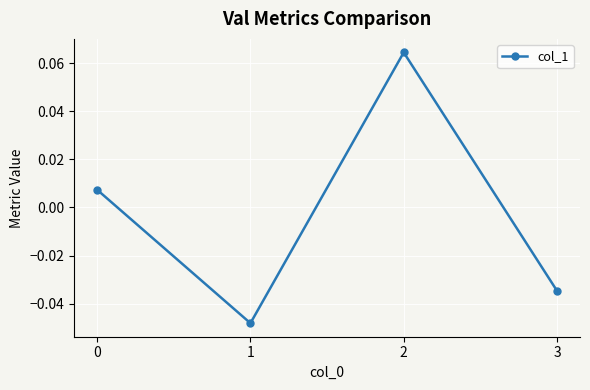

How many interior local peaks (higher than both neighbors) does the data have?

1